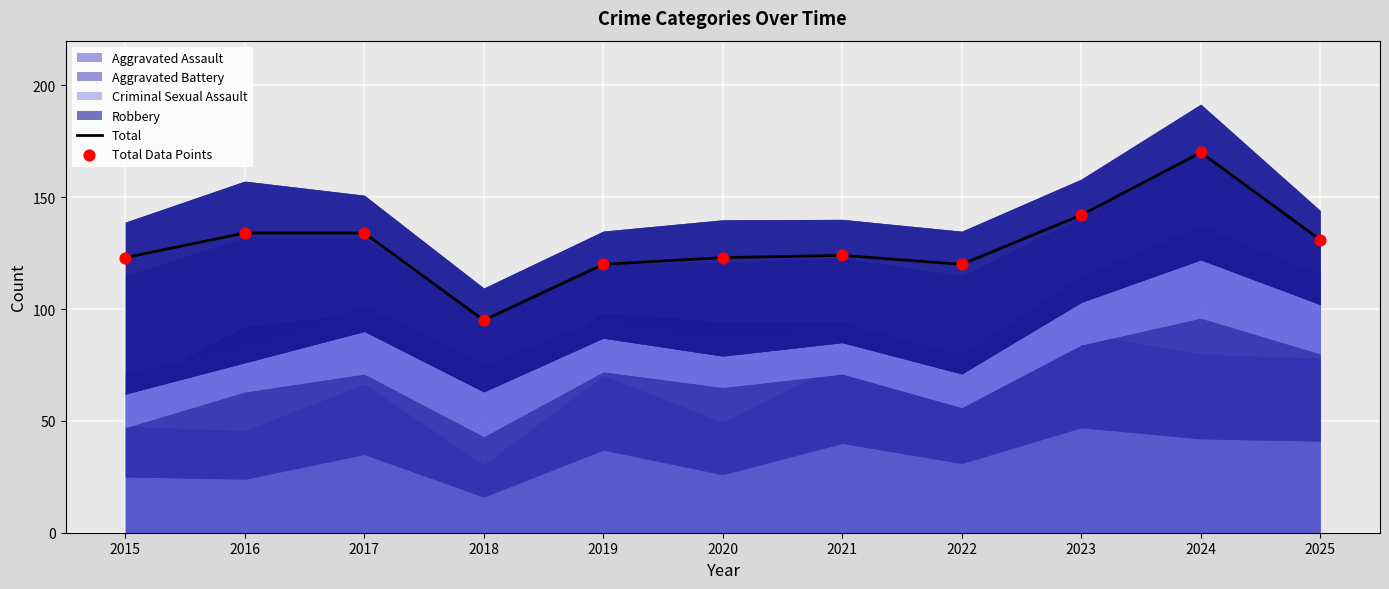

At how many categories does at least one series exceed 106?

10